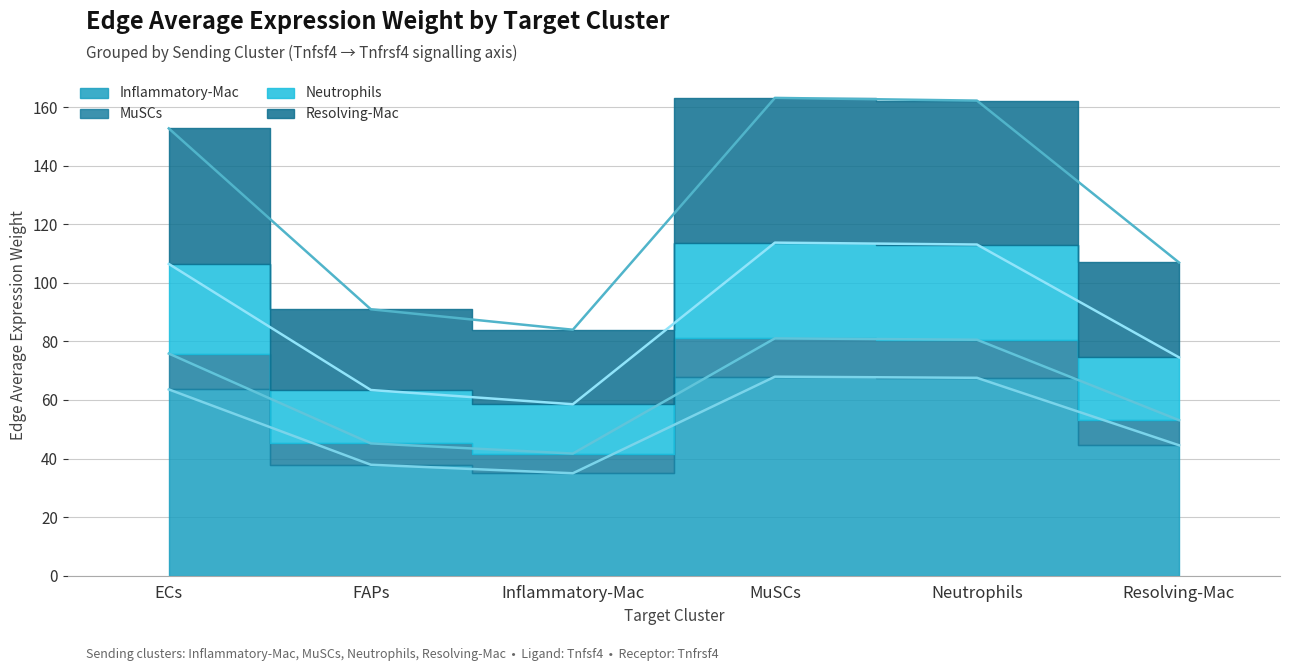

At which category is the sum across all series the highest?

MuSCs